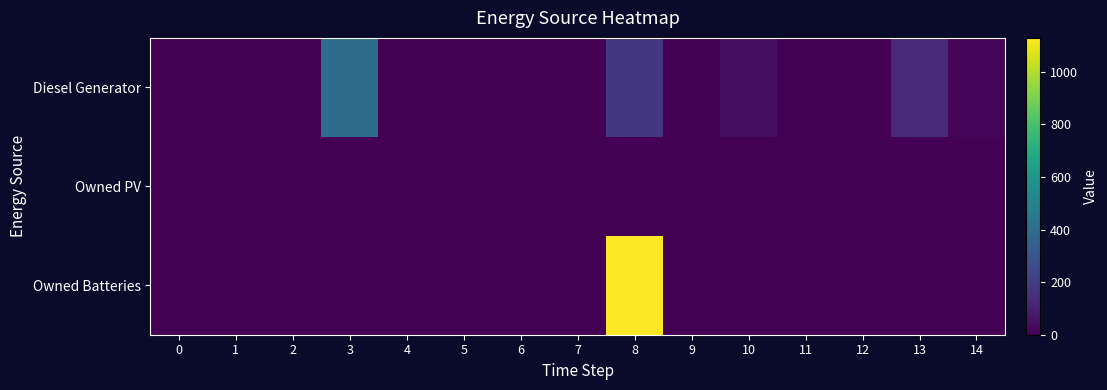

List the series in order of their peak value, lowest first.

Owned PV, Diesel Generator, Owned Batteries